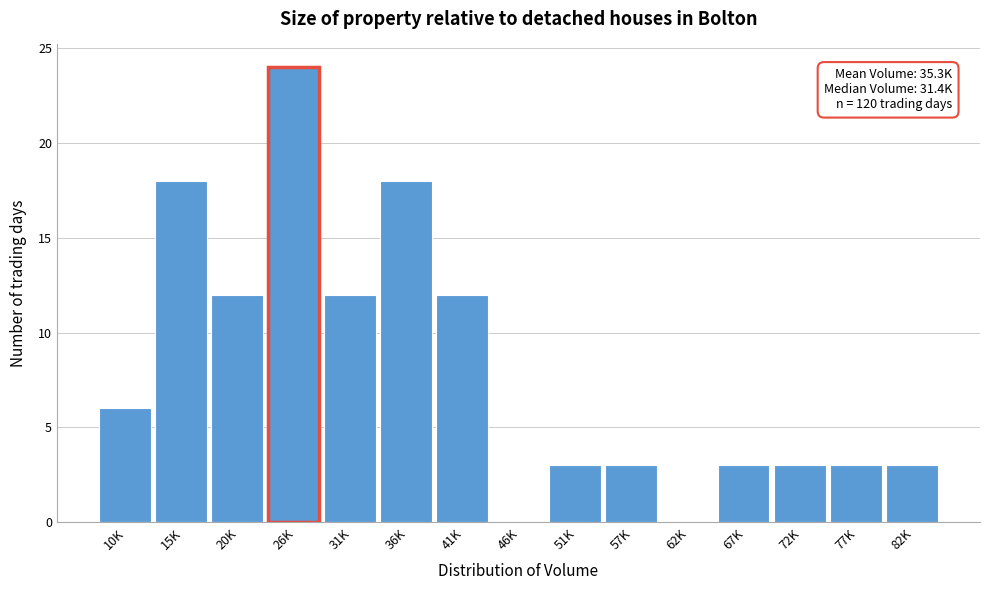

Reading left to right, what are all the values shown in this chart?

10K=6	15K=18	20K=12	26K=24	31K=12	36K=18	41K=12	46K=0	51K=3	57K=3	62K=0	67K=3	72K=3	77K=3	82K=3